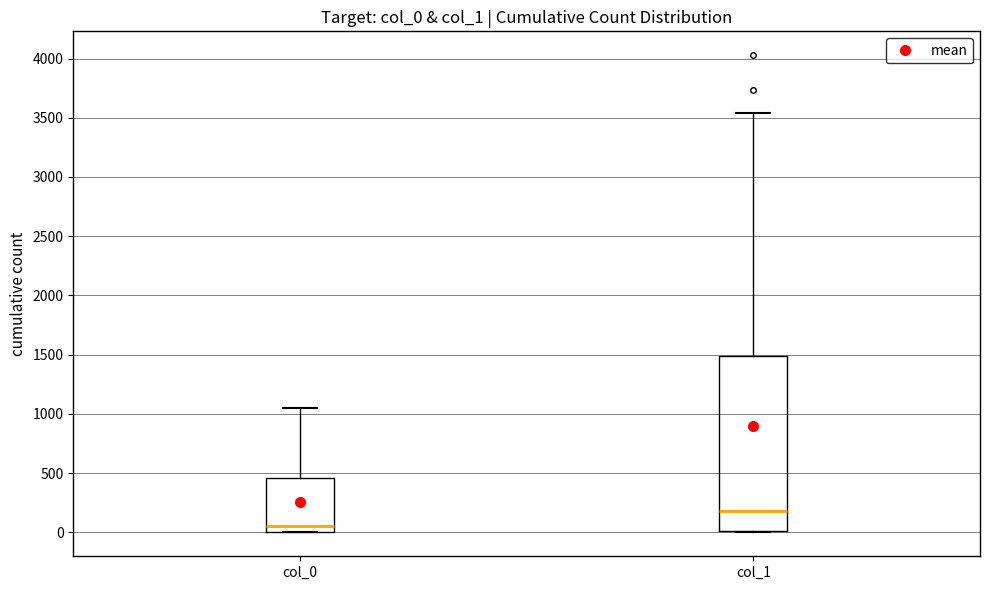

Reading left to right, read every box against the y-axis: the position of its median line, the range the box covers, and the ends of its whiskers. The values are not printed on the chart, so give them approximately, as read against the axis.

col_0: median 50, box 0 to 450, whiskers 0 to 1050
col_1: median 200, box 0 to 1500, whiskers 0 to 3550